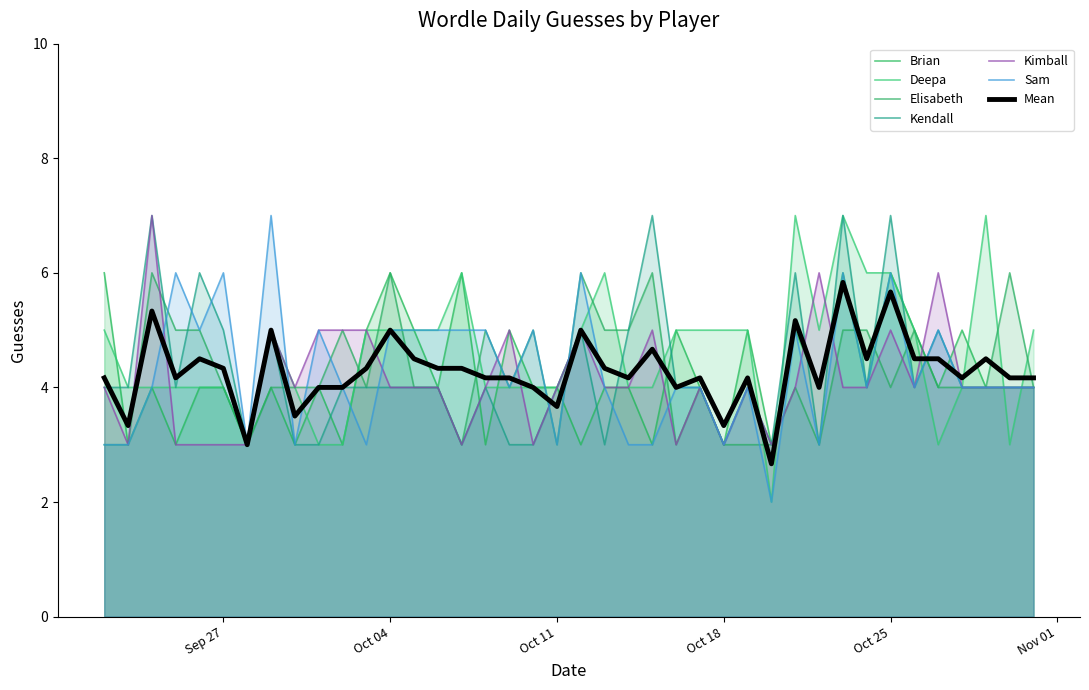

How many series are shown in this chart?

7